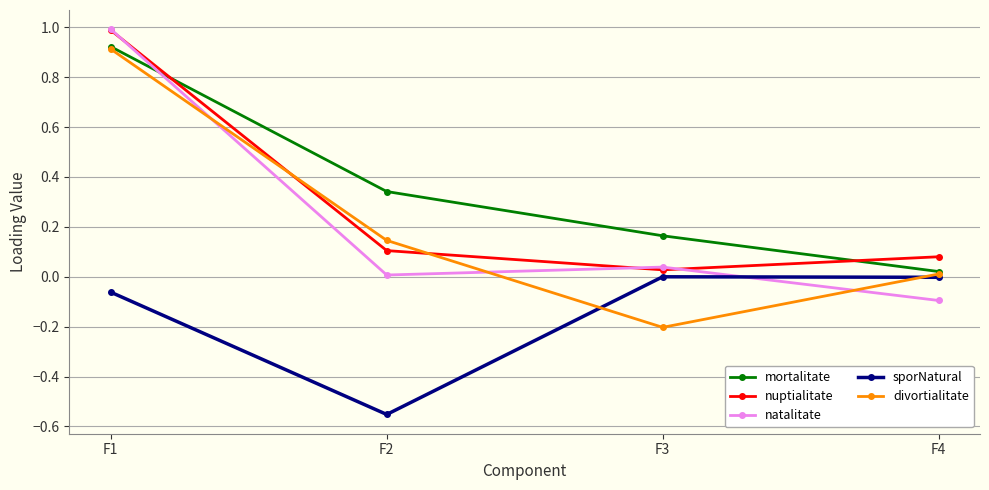

The value of natalitate at F1 is 1.3. True or false?

False